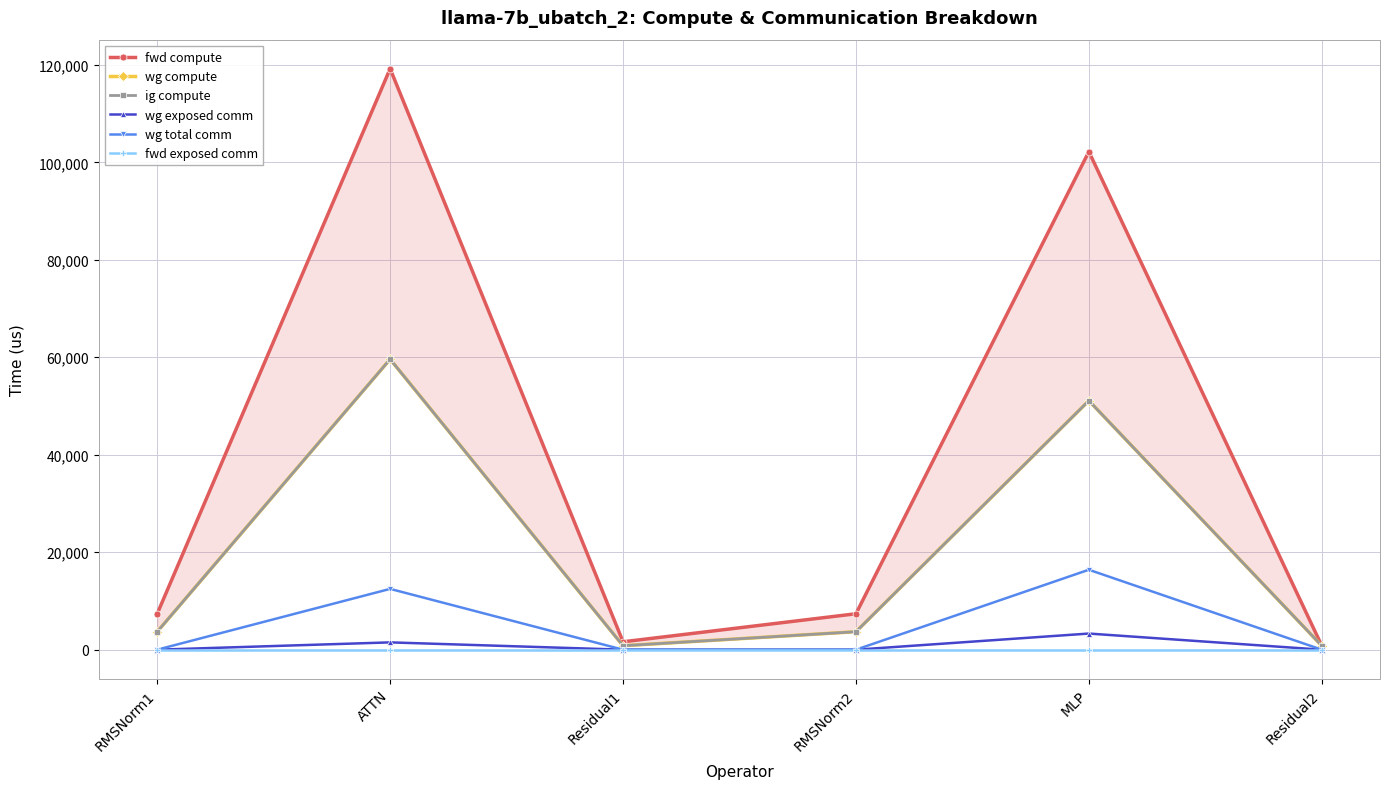

What position from the right is Residual2?

1